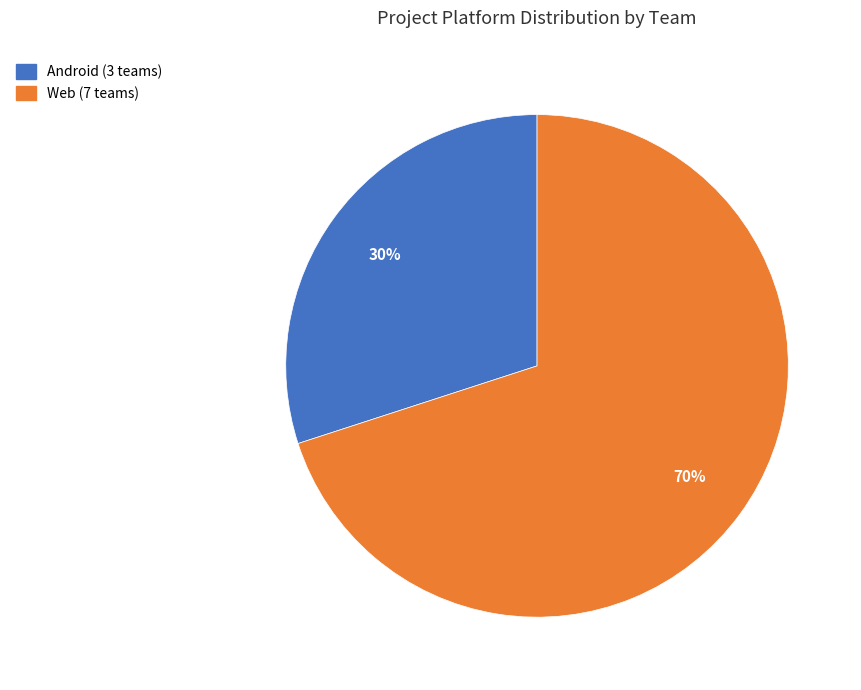

Is there any slice that represents more than half of the pie?

Yes